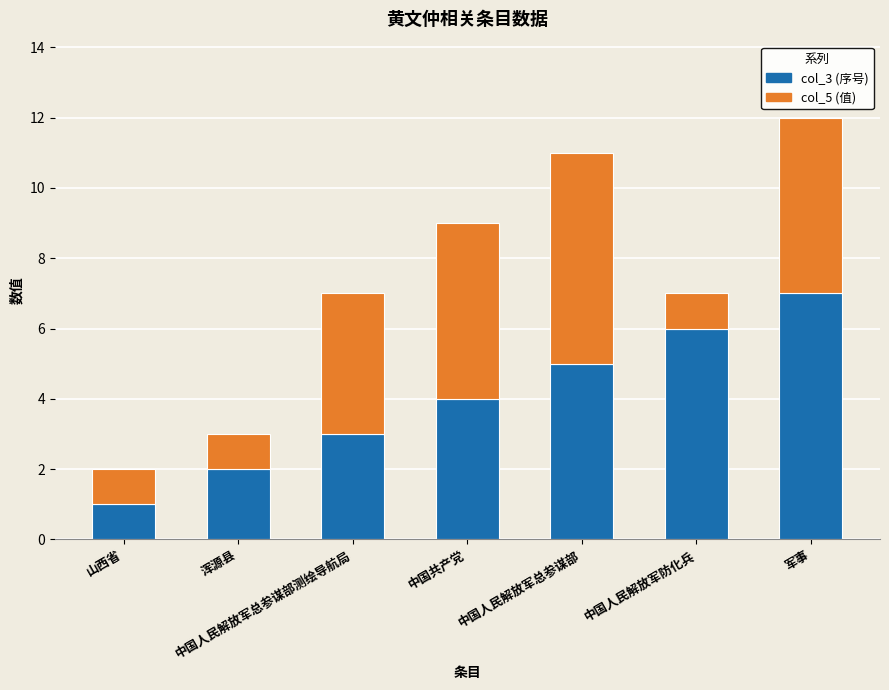

The col_3 (序号) series shows 4 at 中国共产党. True or false?

True